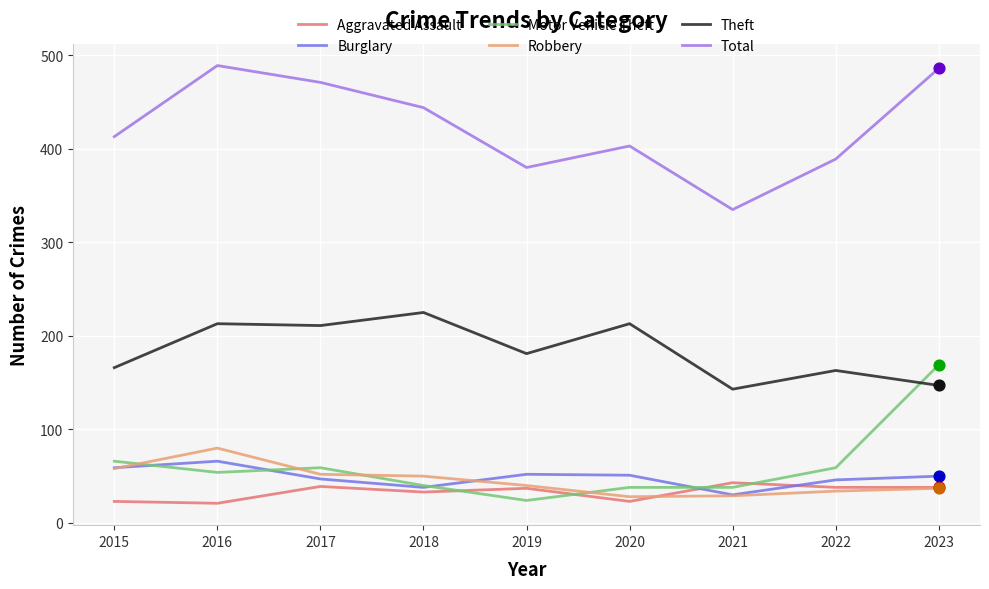

Which series has the largest total across all categories?

Total